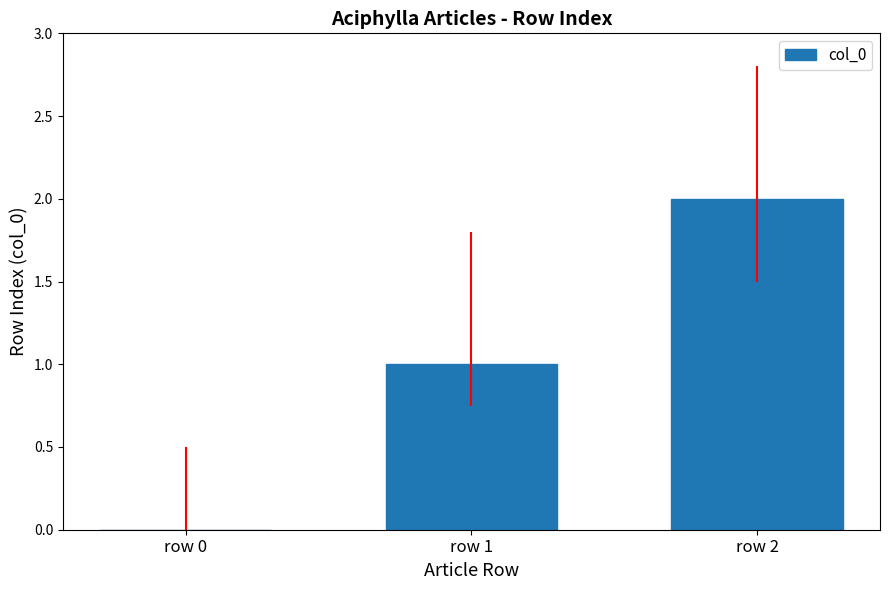

Read the value at row 1.

1